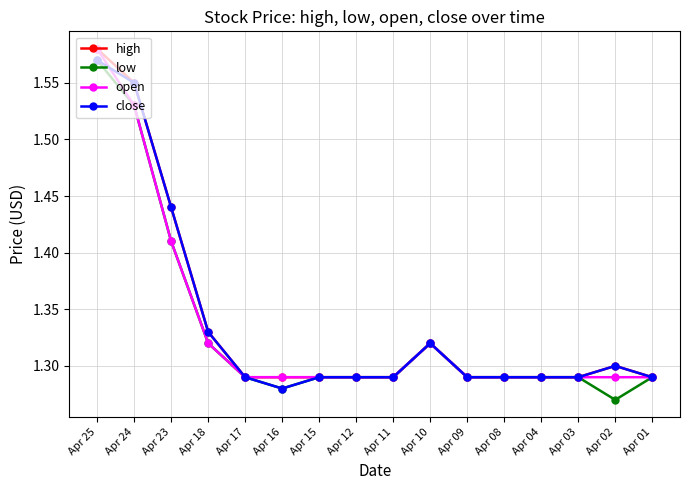

The value of close at Apr 09 is 1.3. True or false?

True